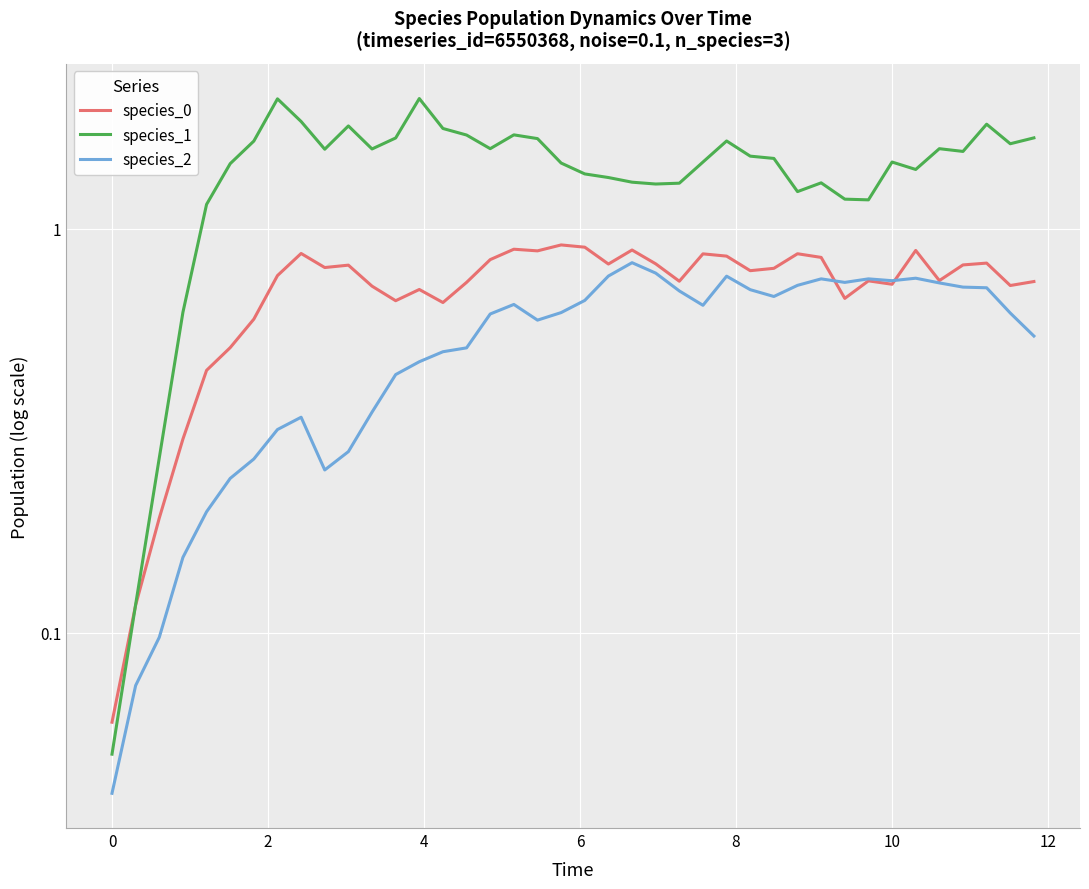

How many data points in species_1 are less than 1?

4